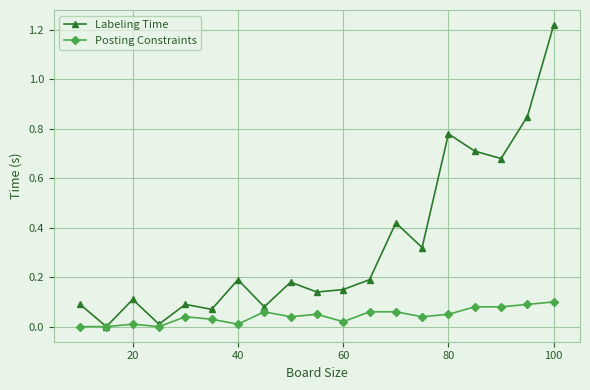

Which series has the largest total across all categories?

Labeling Time